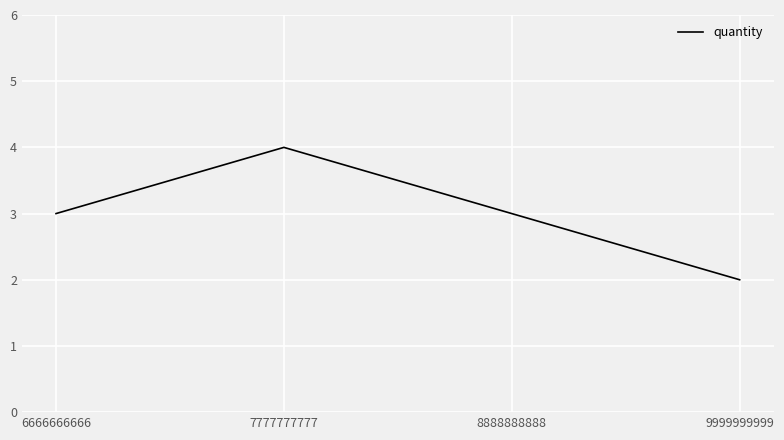

Count the number of categories in the chart.

4